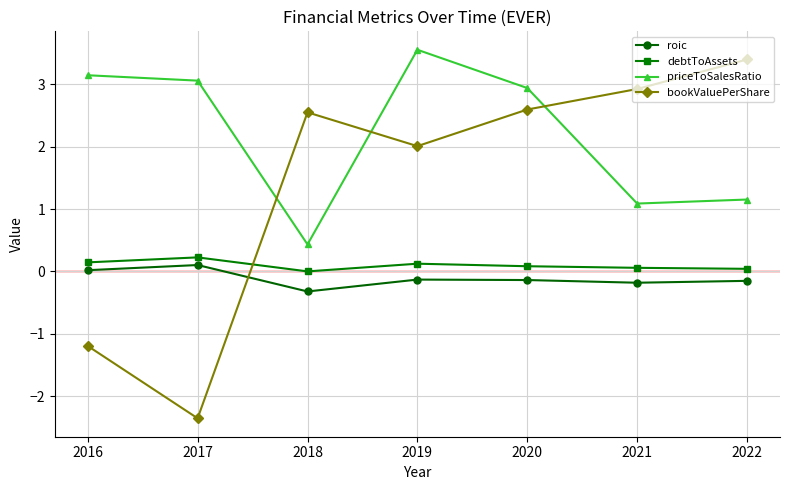

At how many categories does at least one series exceed 0?

7